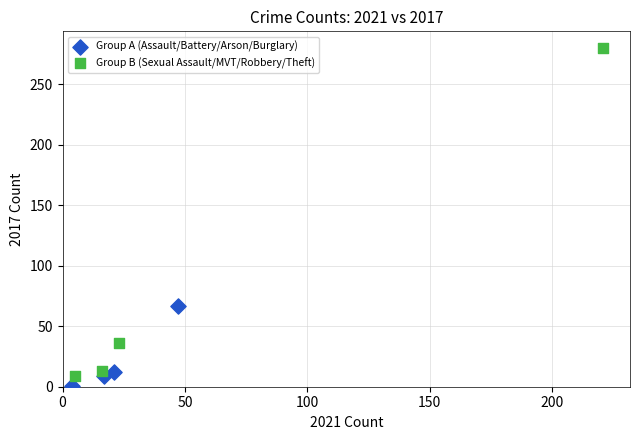

Which series reaches the maximum Y coordinate?

Group B (Sexual Assault/MVT/Robbery/Theft)